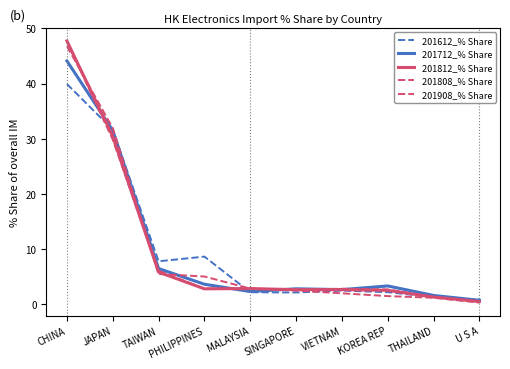

What is the value of the 201612_% Share point at the 3rd from the left?

7.8